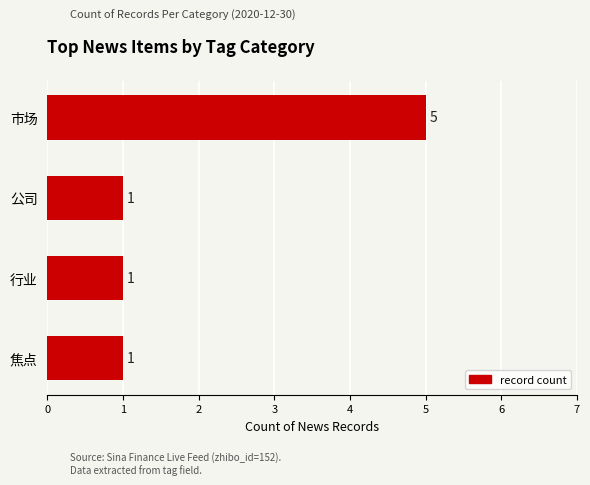

Which label corresponds to the largest value in the chart?

市场